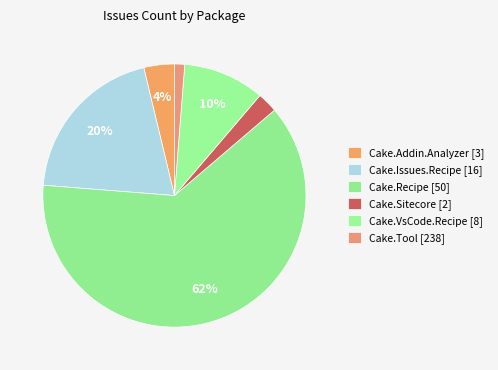

To the nearest percent, what portion does Cake.Issues.Recipe [16] represent?

20%